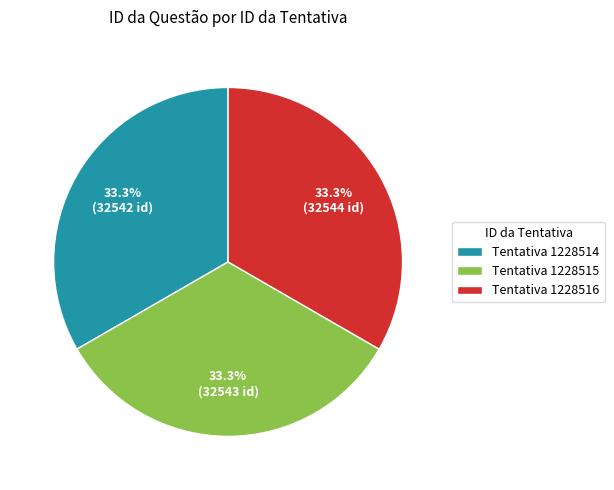

Combined, what portion of the pie is Tentativa 1228516 and Tentativa 1228514?

66.7%